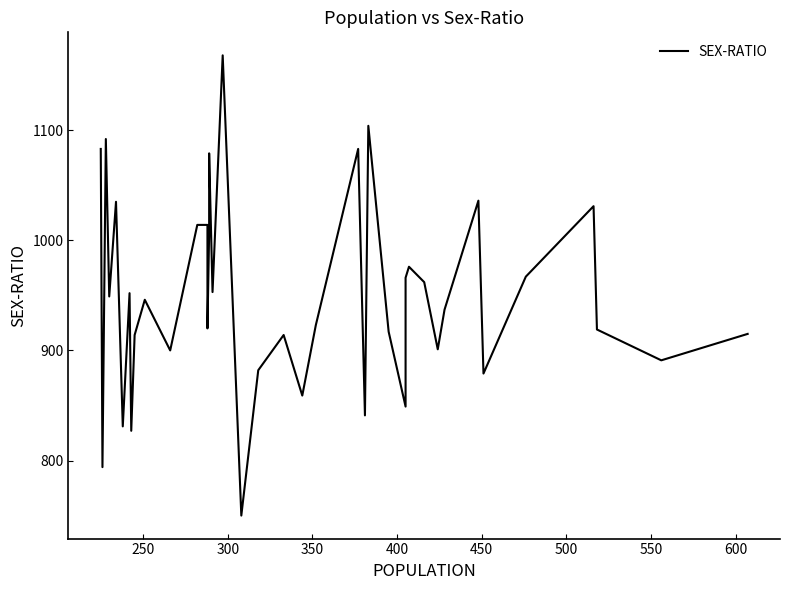

True or false: the data shows 1692 at 14.

False